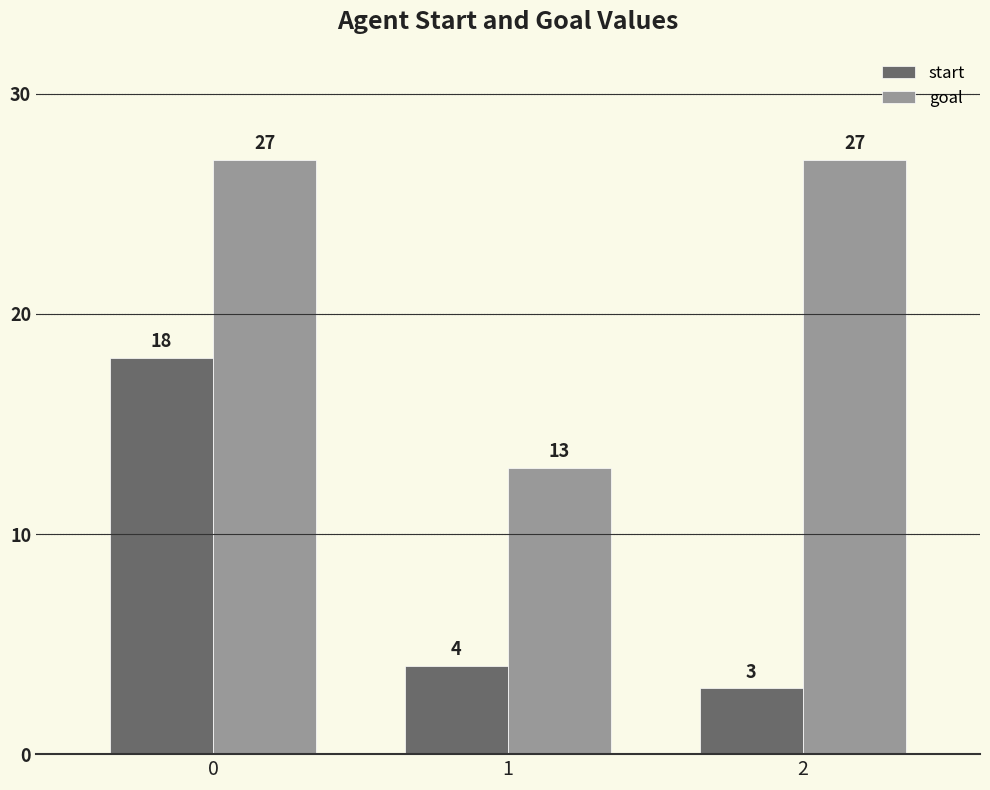

How many goal values are between 13 and 27?

3